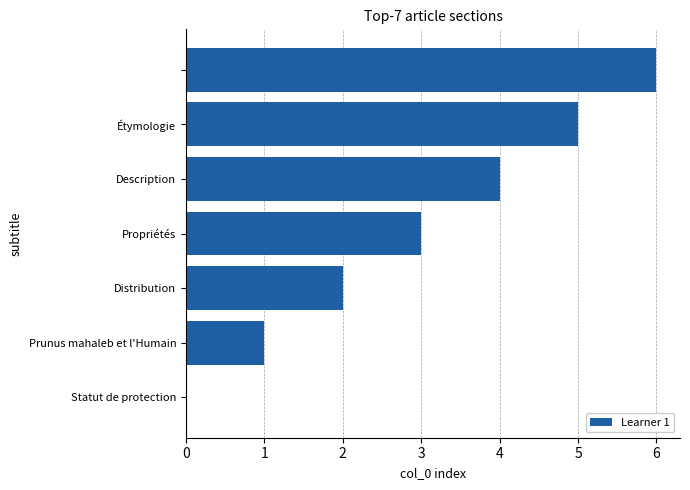

What is the maximum value shown in the chart?

6